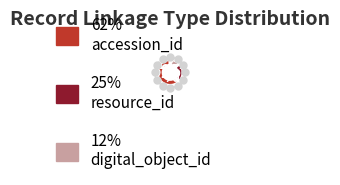

Is there any slice that represents more than half of the pie?

Yes